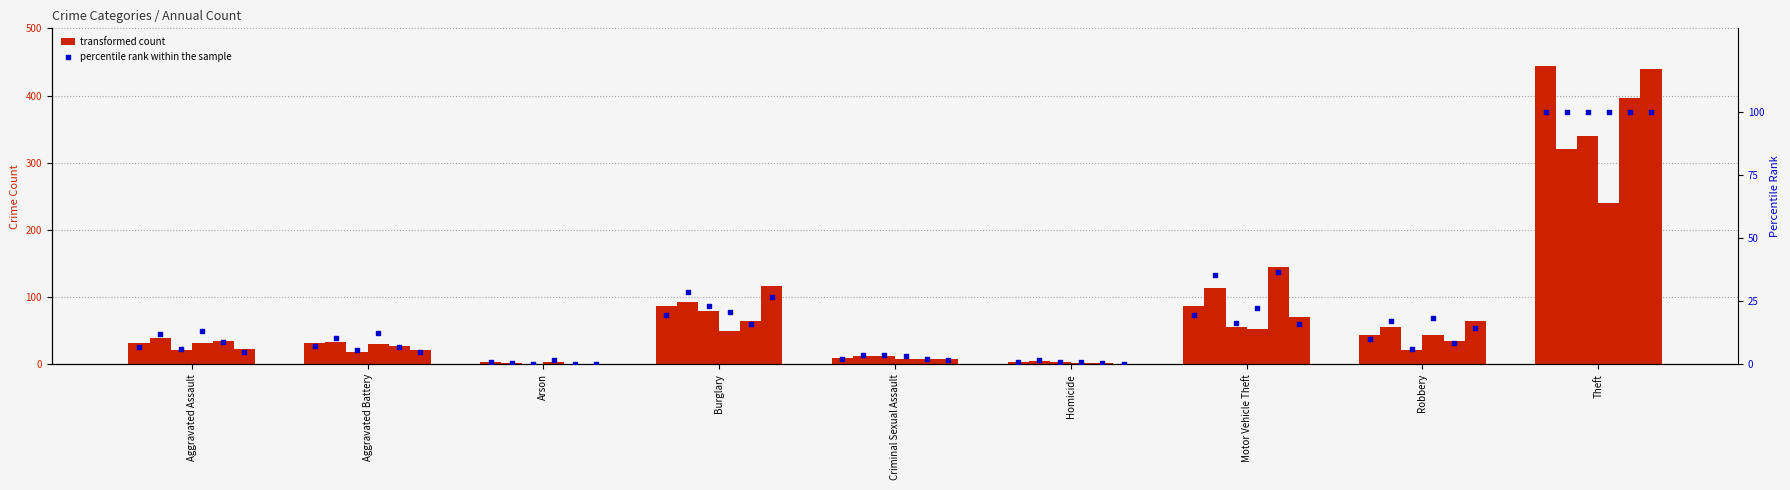

What is the total value across all series at Criminal Sexual Assault?

12.3